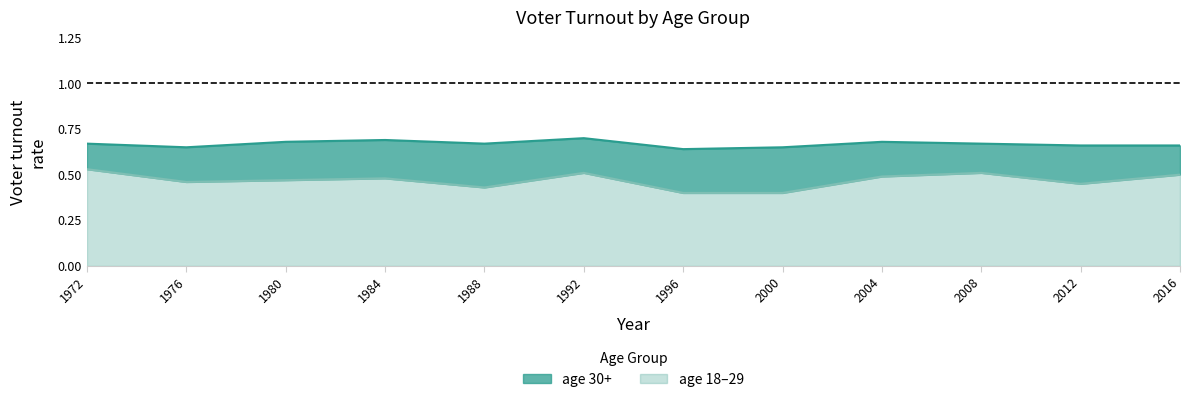

True or false: age_18_29 and age_30_plus cross at least once.

False